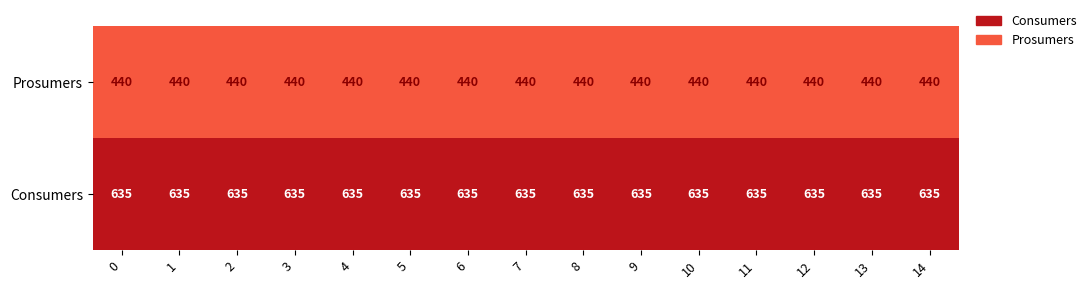

What is the spread (max minus min) of values at 0?

195